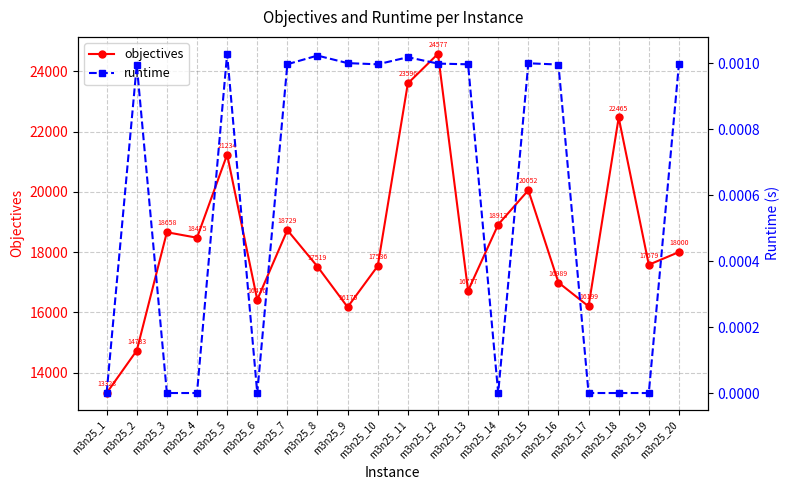

Reading left to right, transcribe all the data shown in this chart.

objectives: m3n25_1=13323.0	m3n25_2=14733.0	m3n25_3=18658.0	m3n25_4=18475.0	m3n25_5=21234.0	m3n25_6=16416.0	m3n25_7=18729.0	m3n25_8=17519.0	m3n25_9=16175.0	m3n25_10=17536.0	m3n25_11=23596.0	m3n25_12=24577.0	m3n25_13=16717.0	m3n25_14=18913.0	m3n25_15=20052.0	m3n25_16=16989.0	m3n25_17=16199.0	m3n25_18=22465.0	m3n25_19=17579.0	m3n25_20=18000.0
runtime: m3n25_1=0.0	m3n25_2=0.0	m3n25_3=0.0	m3n25_4=0.0	m3n25_5=0.0	m3n25_6=0.0	m3n25_7=0.0	m3n25_8=0.0	m3n25_9=0.0	m3n25_10=0.0	m3n25_11=0.0	m3n25_12=0.0	m3n25_13=0.0	m3n25_14=0.0	m3n25_15=0.0	m3n25_16=0.0	m3n25_17=0.0	m3n25_18=0.0	m3n25_19=0.0	m3n25_20=0.0